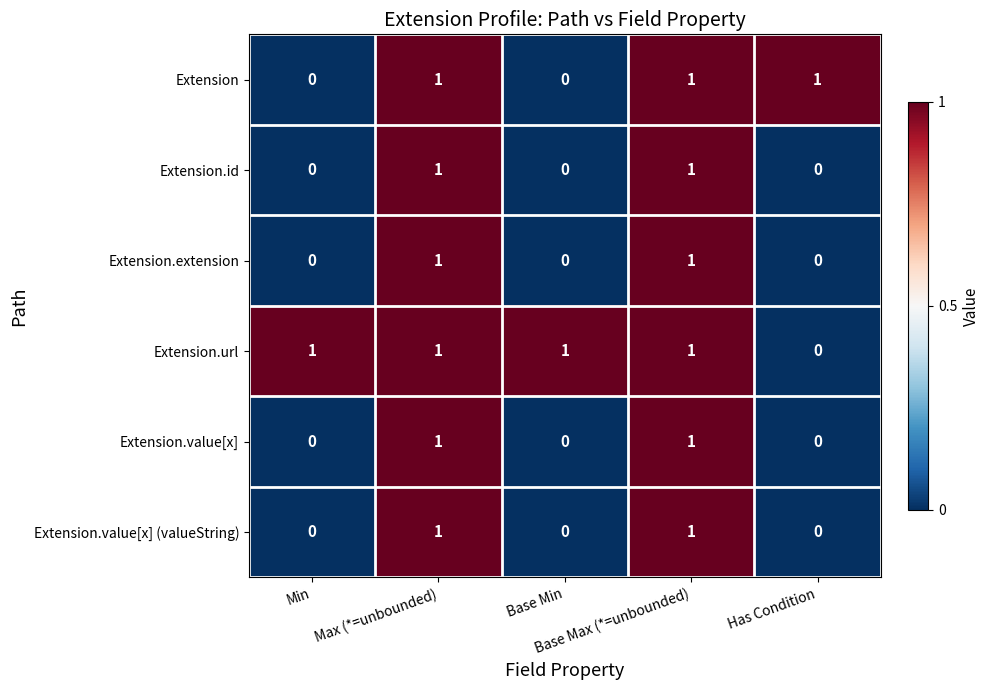

At how many categories does at least one series exceed 0?

5